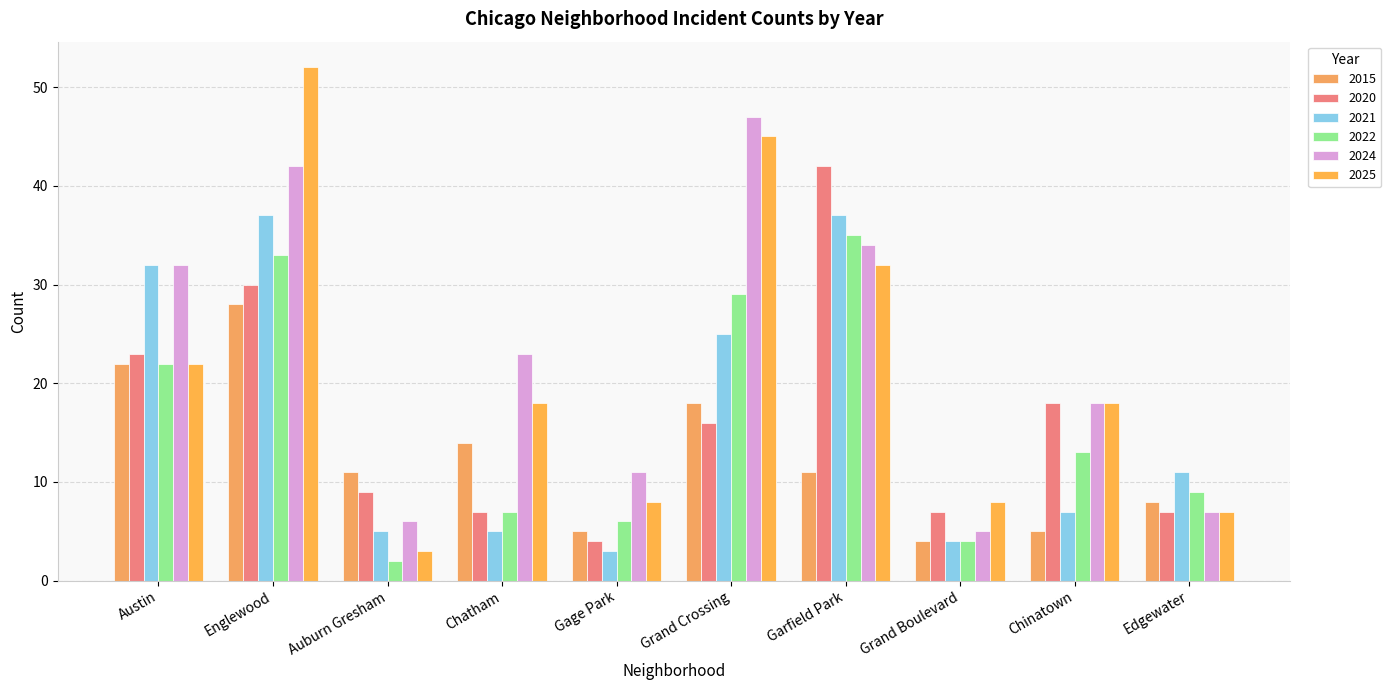

What is the difference between the second highest and second lowest values in the 2020 series?

23